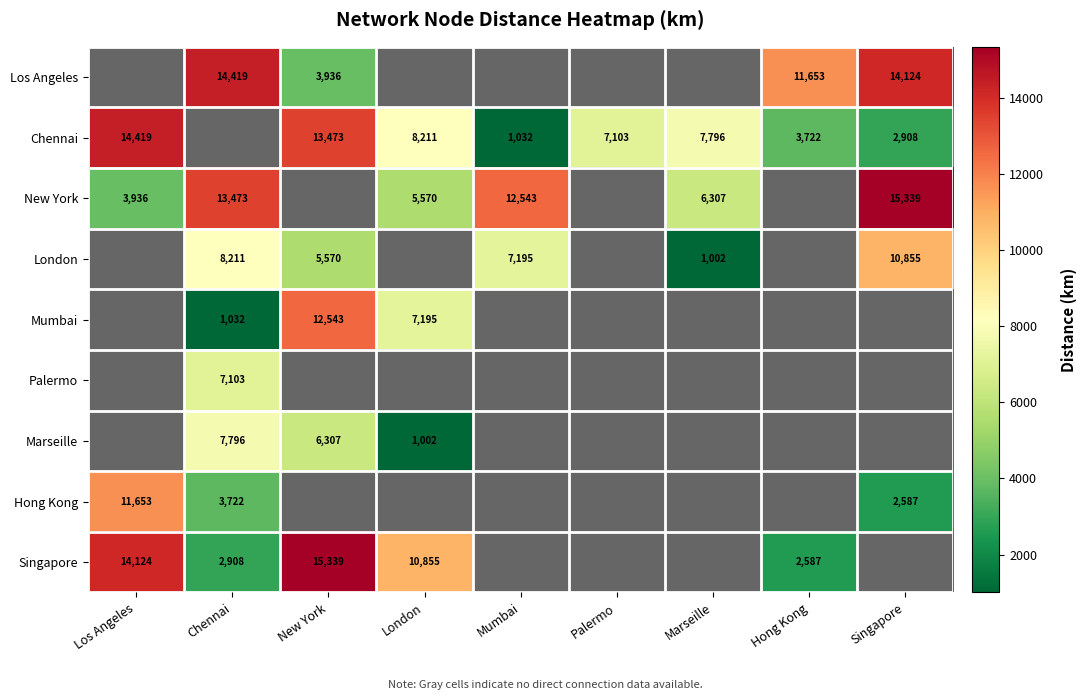

Is the value of Singapore at Chennai greater than the value of New York at Chennai?

No